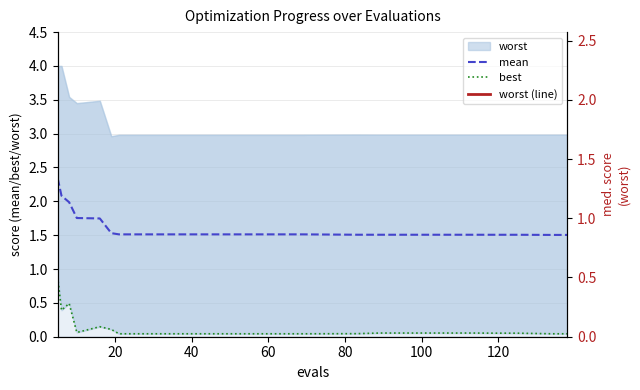

What is the average value of the best series?

0.1